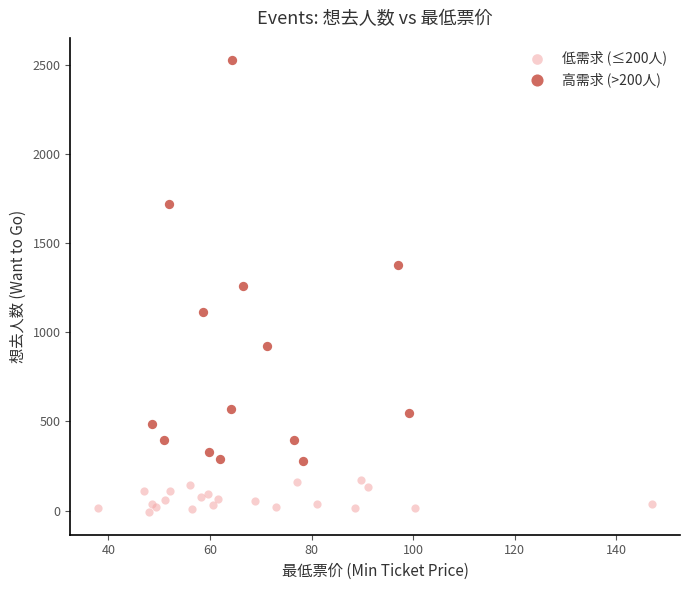

Which series contains the lowest Y value?

低需求 (≤200人)